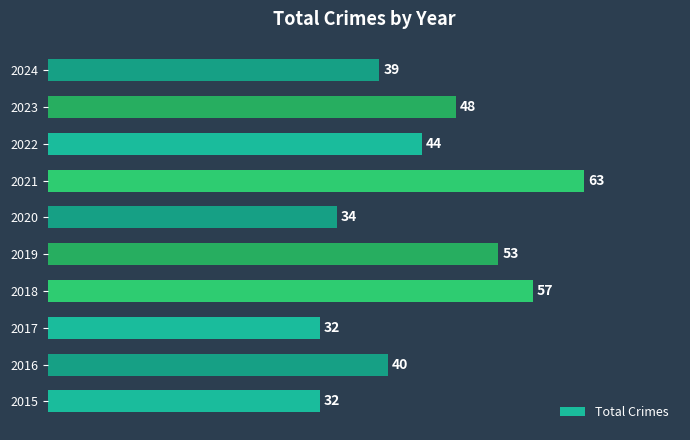

Is it true that the value at 2024 is 39?

True